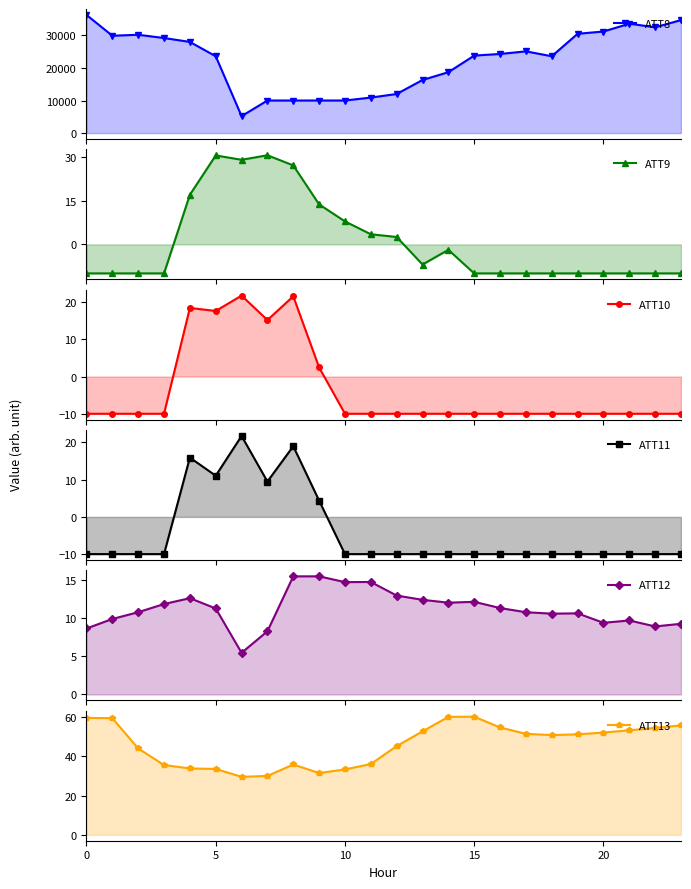

What is the sum of all ATT12 values?

268.2